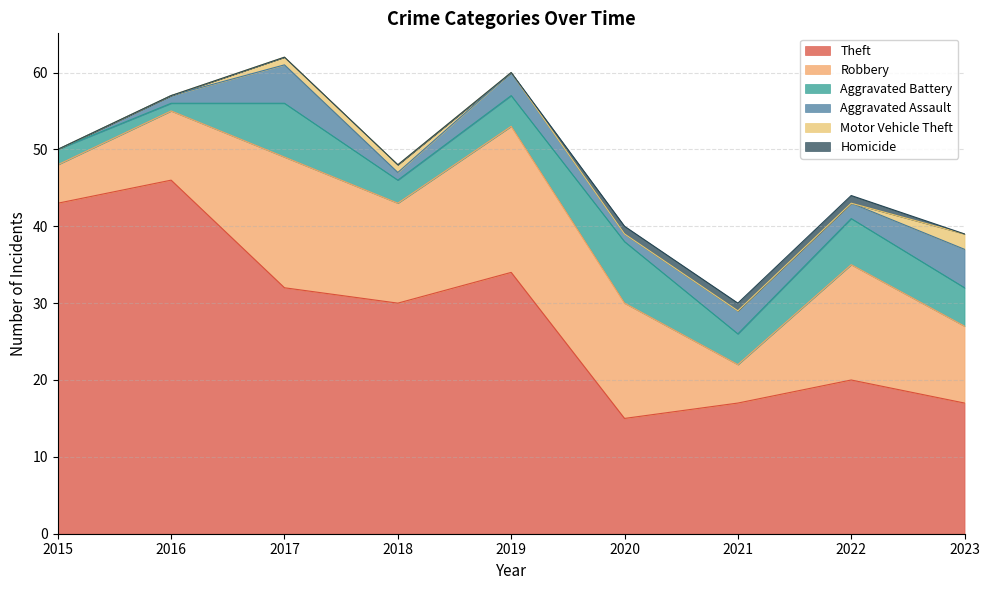

What is the difference between the maximum and minimum values in the Theft series?

31